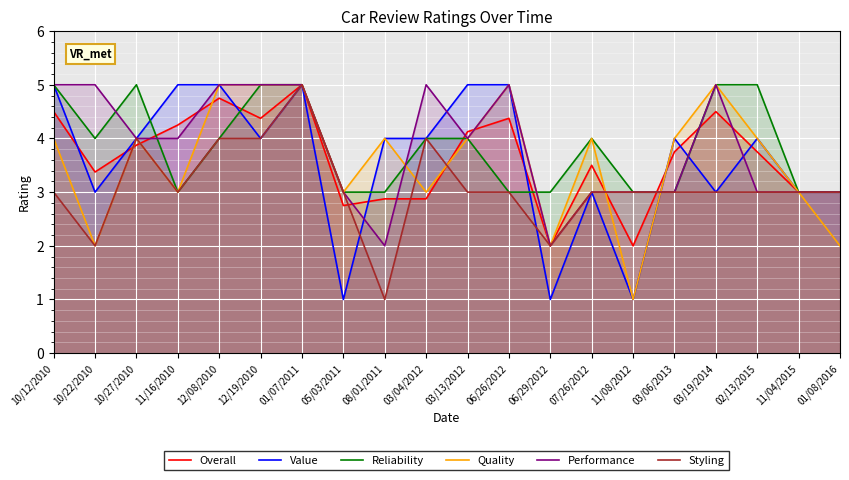

What are all the series names shown in the legend?

Overall, Value, Reliability, Quality, Performance, Styling